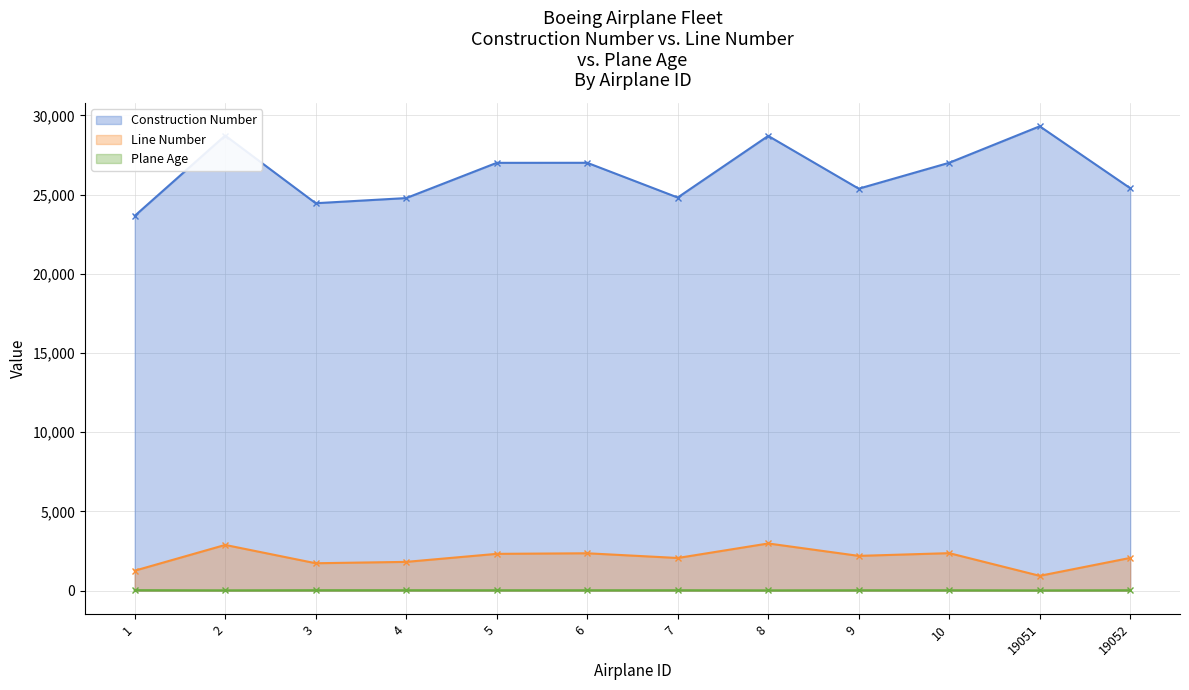

Rank the series by their maximum value, from highest to lowest.

Construction Number, Line Number, Plane Age